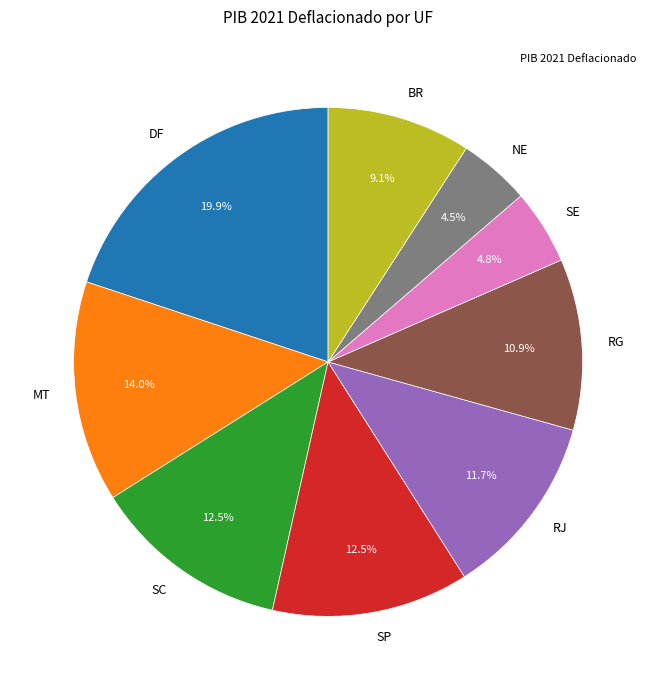

Which slice is the largest?

DF